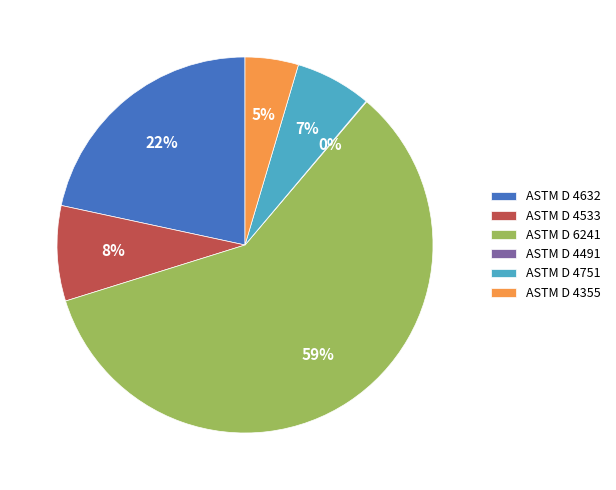

To the nearest percent, what percentage of the pie is ASTM D 4632?

22%